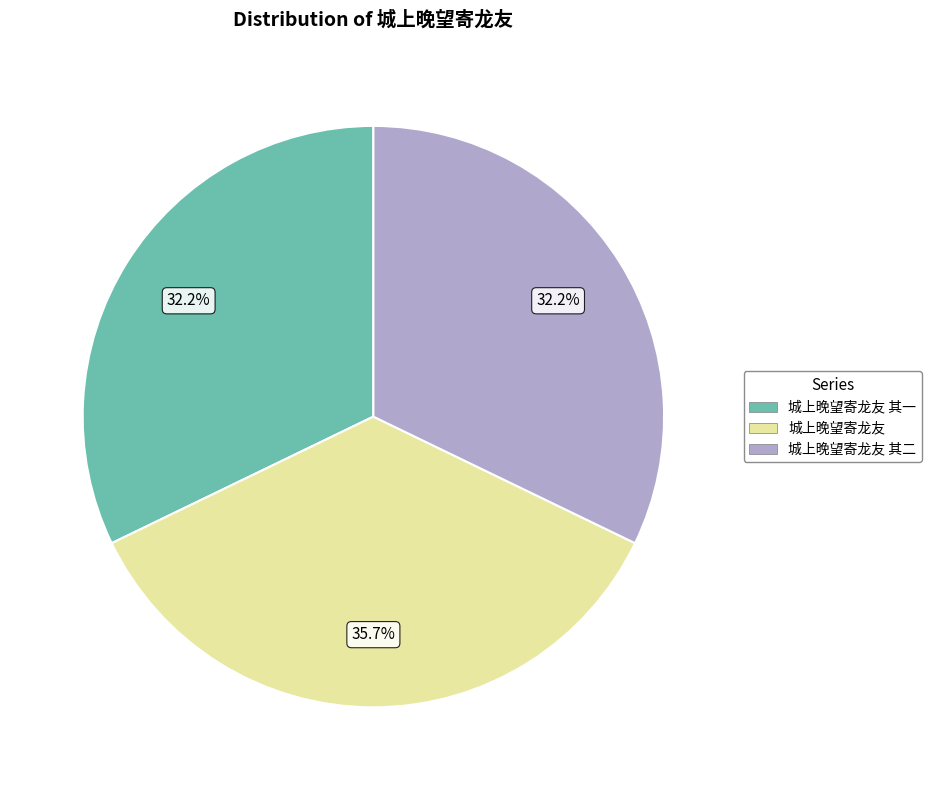

To the nearest percent, what percentage of the pie is 城上晚望寄龙友 其一?

32%